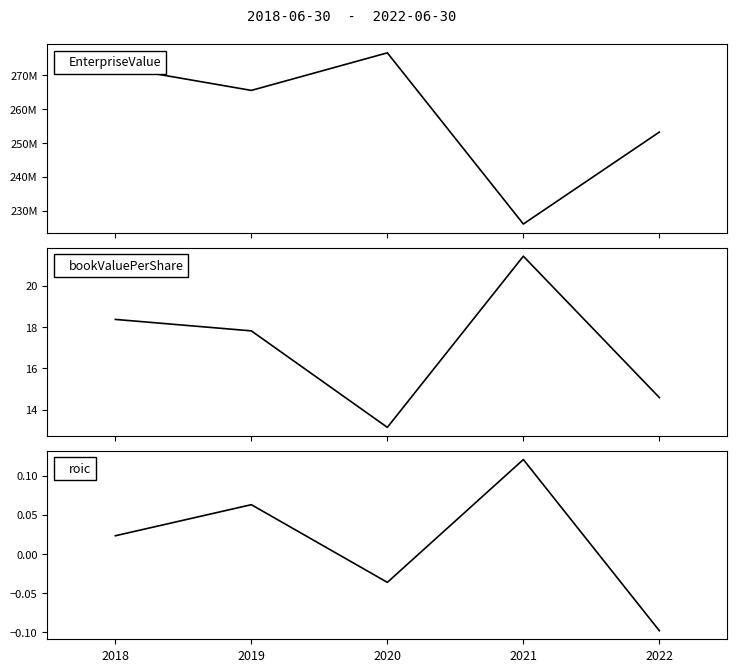

At which category is the sum across all series the highest?

2020